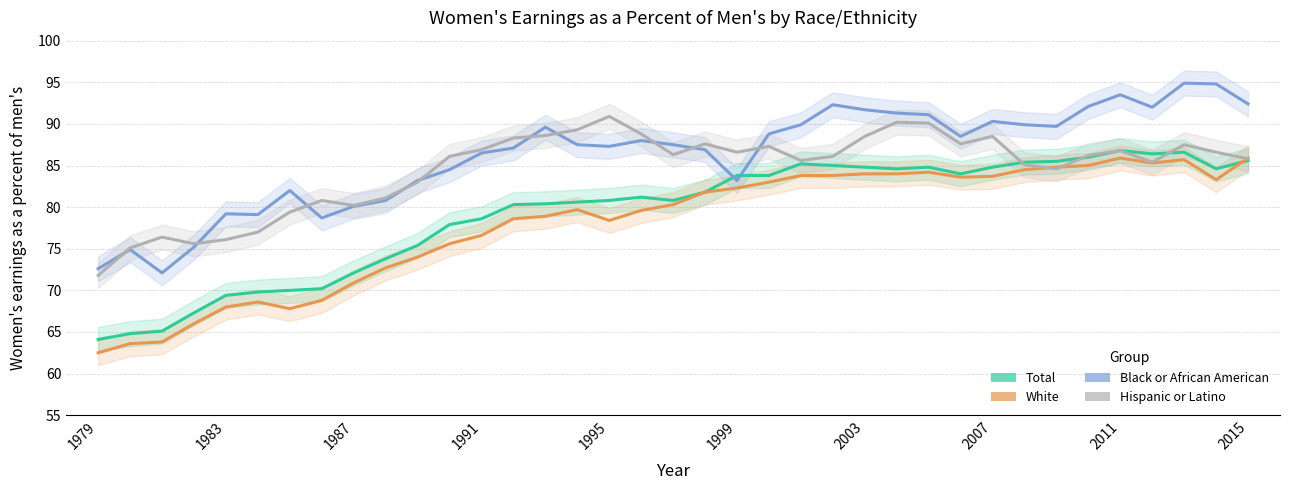

What are all the series names shown in the legend?

Total, White, Black or African American, Hispanic or Latino